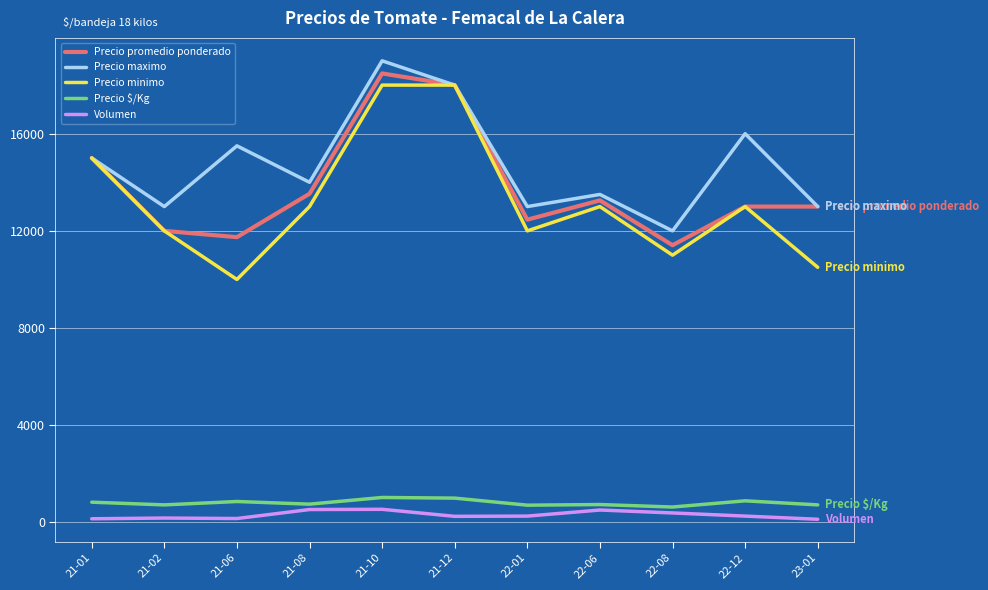

List the series in order of their peak value, highest first.

Precio maximo, Precio promedio ponderado, Precio minimo, Precio $/Kg, Volumen